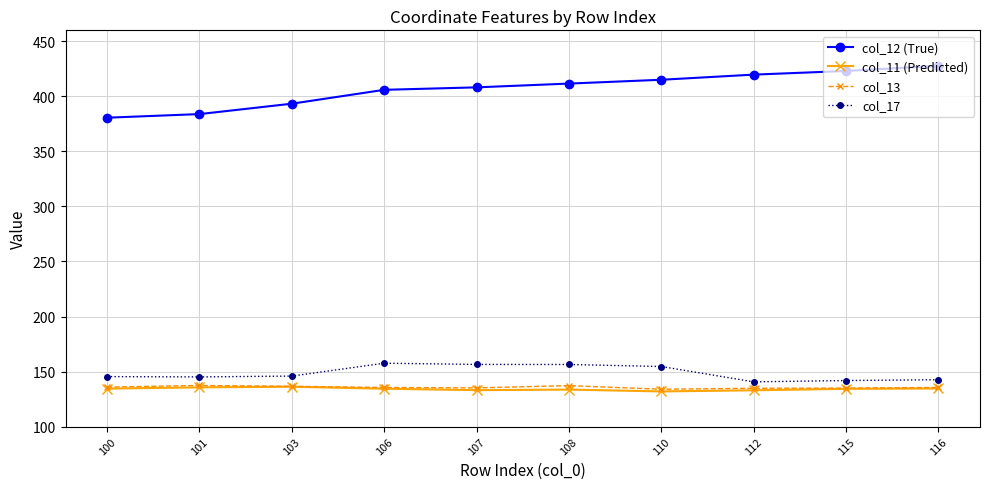

What is the value of the col_17 point at the 1st from the left?

145.4